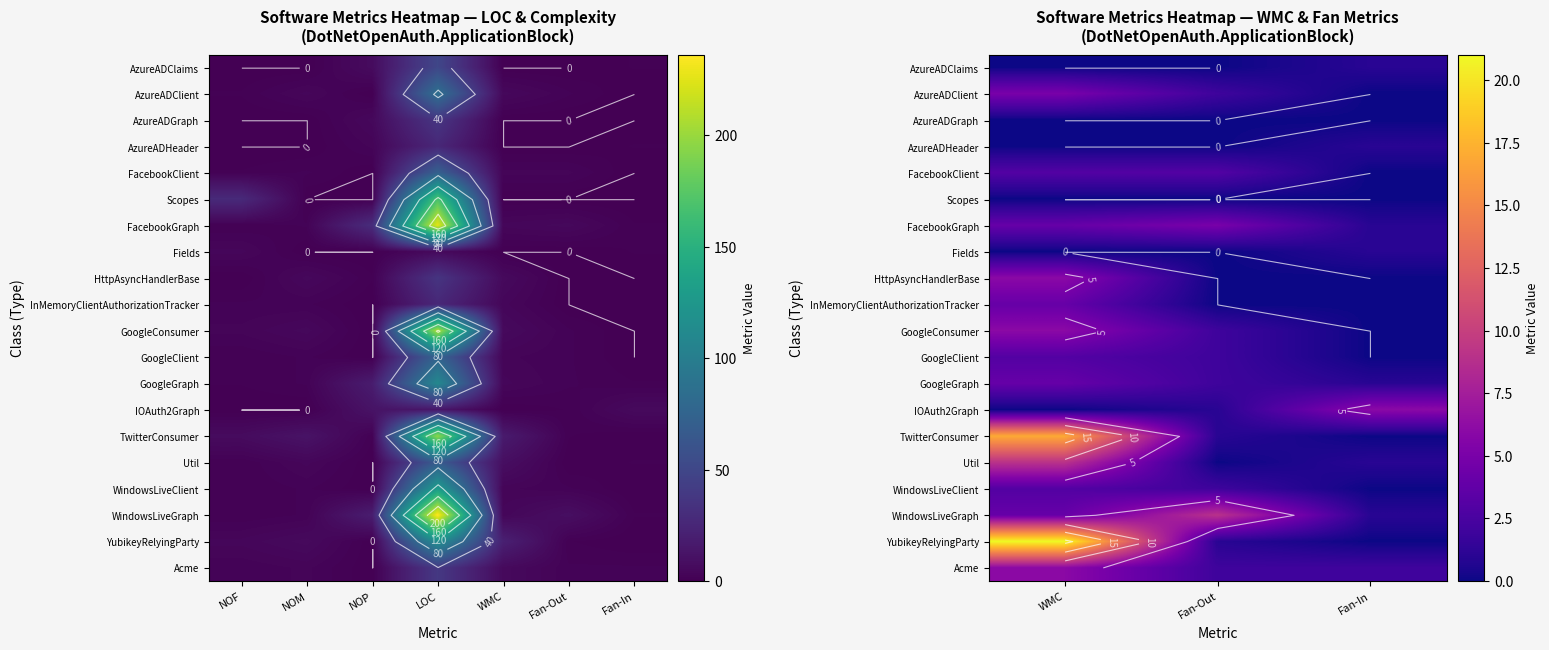

List the series in order of their peak value, highest first.

YubikeyRelyingParty, TwitterConsumer, Util, WindowsLiveGraph, HttpAsyncHandlerBase, GoogleConsumer, IOAuth2Graph, Acme, AzureADClient, FacebookGraph, InMemoryClientAuthorizationTracker, GoogleGraph, FacebookClient, GoogleClient, WindowsLiveClient, AzureADClaims, AzureADHeader, Fields, AzureADGraph, Scopes